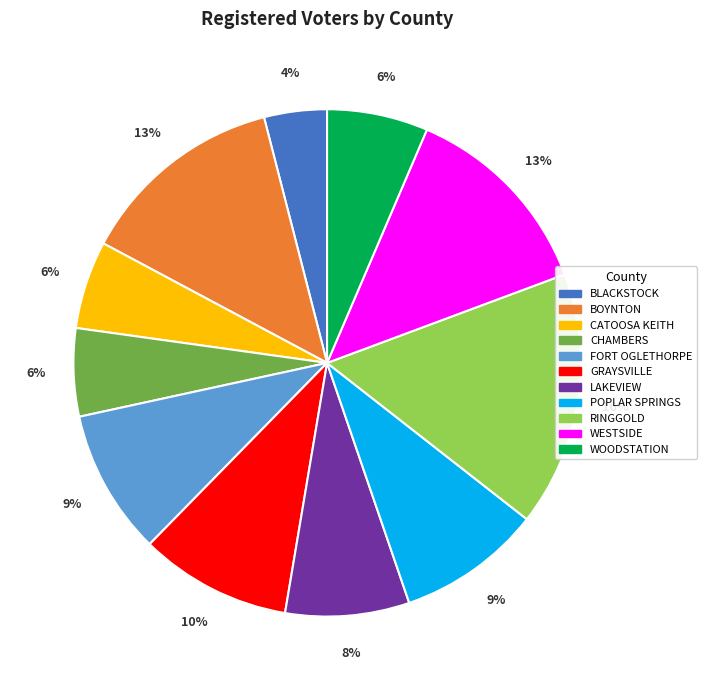

Does any single category account for the majority?

No